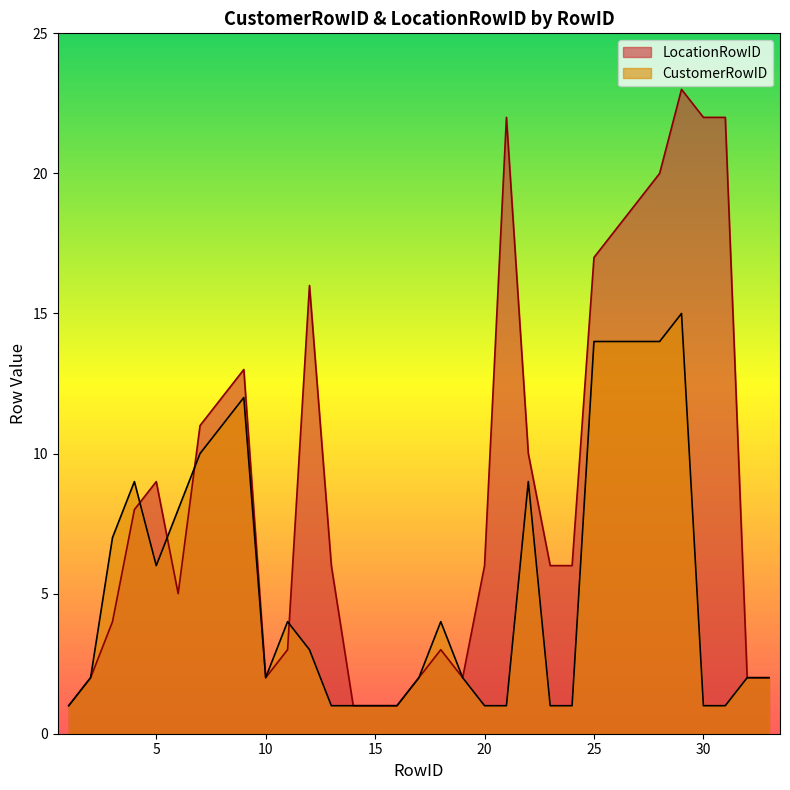

How many data points does each series have?

33